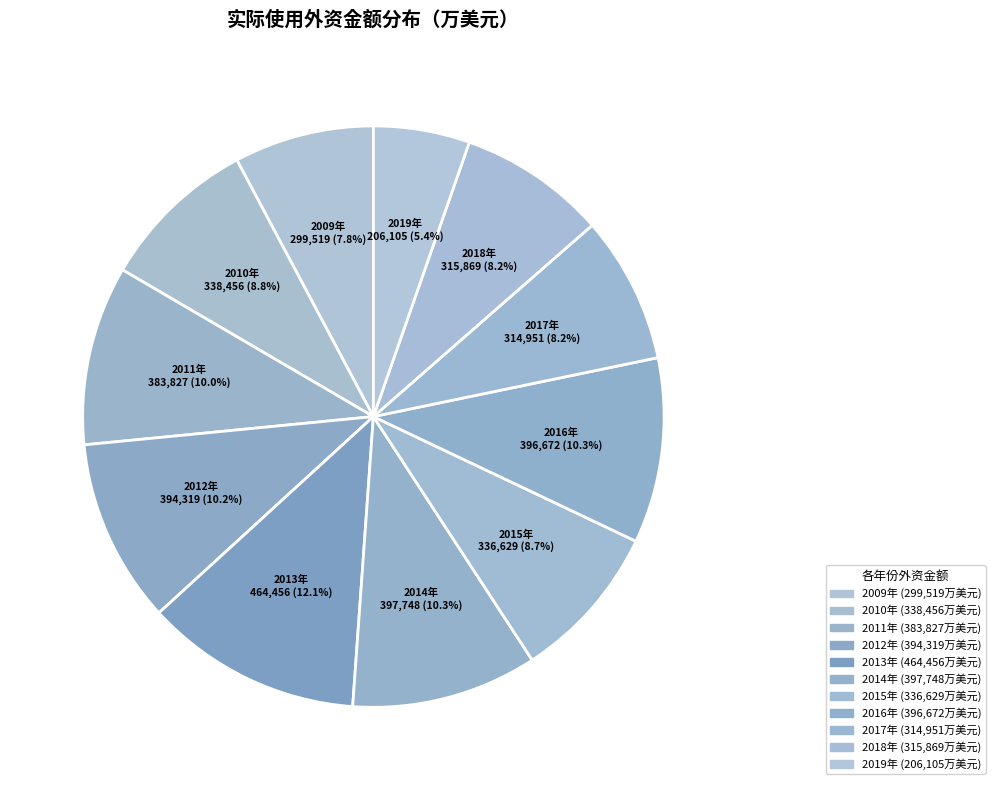

The 2010年 slice represents 9% of the pie. True or false?

True